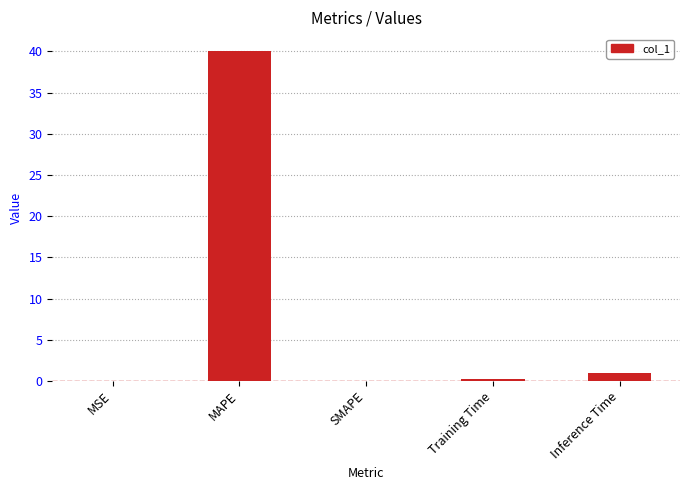

True or false: the data shows 0.2 at Training Time.

True